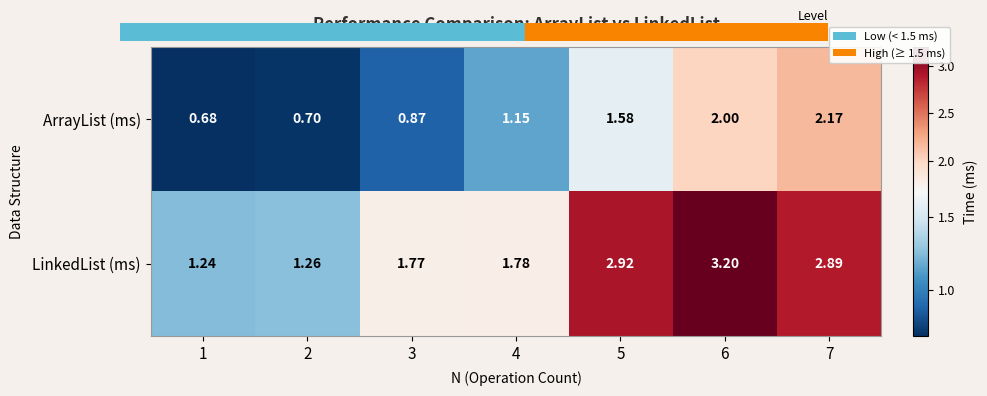

At which category is the sum across all series the highest?

6